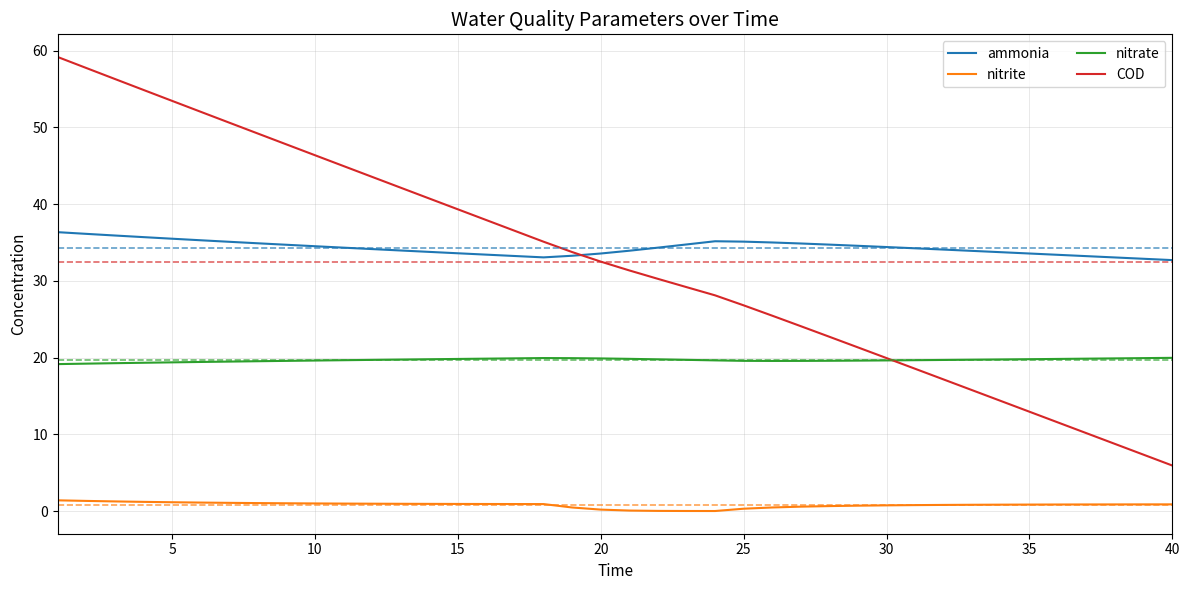

True or false: nitrate and ammonia cross at least once.

False